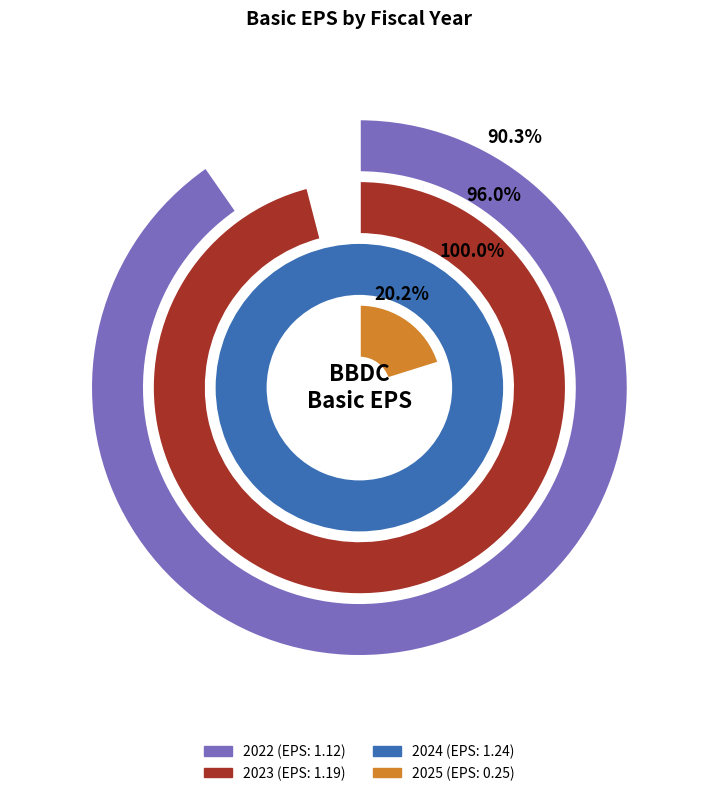

To the nearest percent, what portion does 2023 represent?

31%